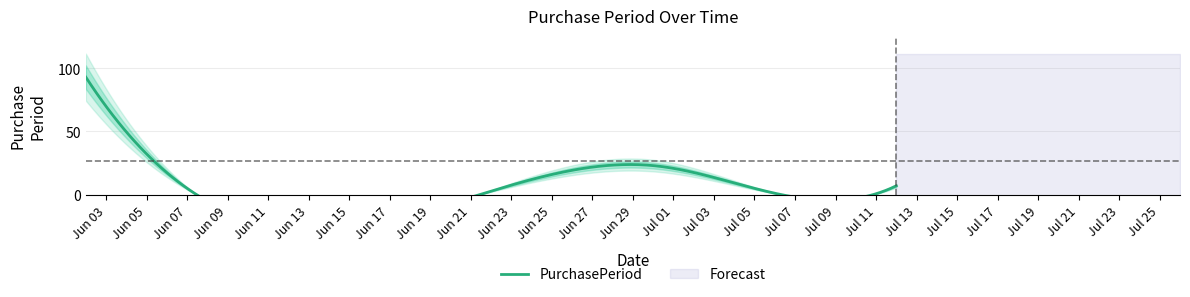

The value at 2016-06-30 is 12. True or false?

False